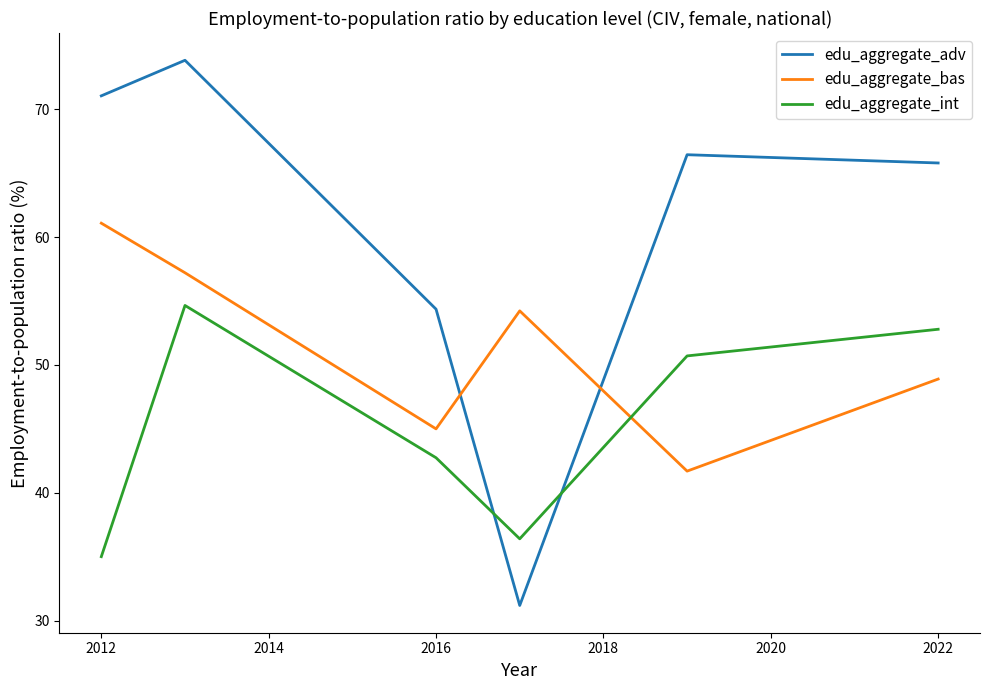

Which series has the widest spread of values?

edu_aggregate_adv